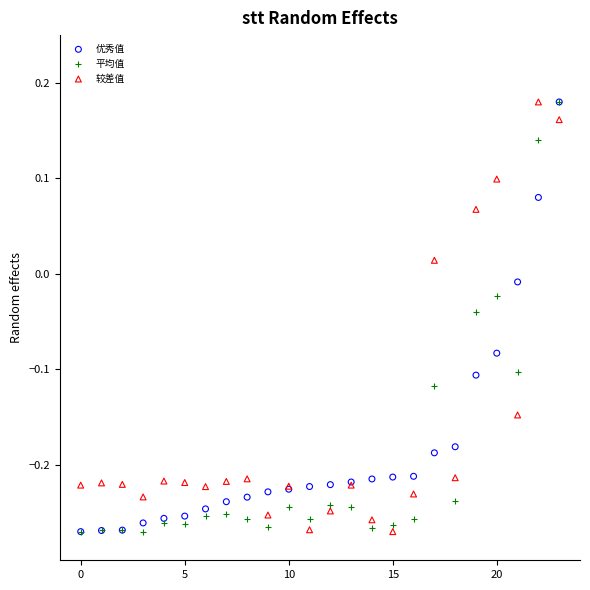

What are all the series names shown in the legend?

优秀值, 平均值, 较差值